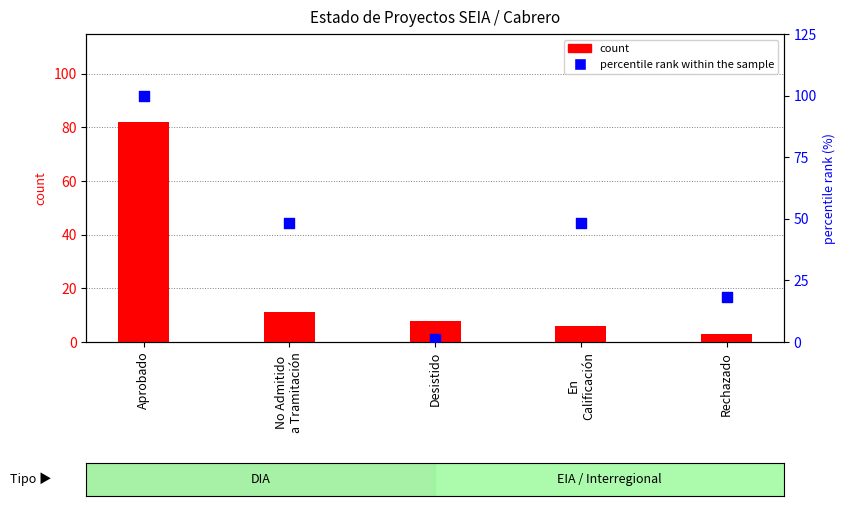

Which series has the largest total across all categories?

percentile rank within the sample